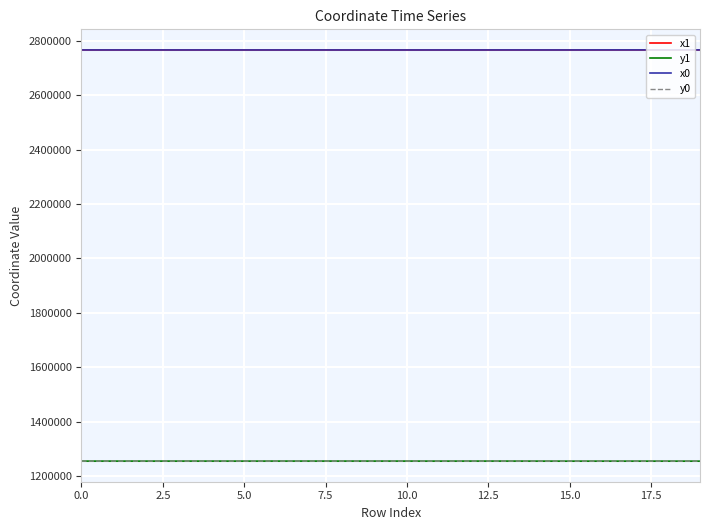

What is the highest value of the y0 series?

1255145.9